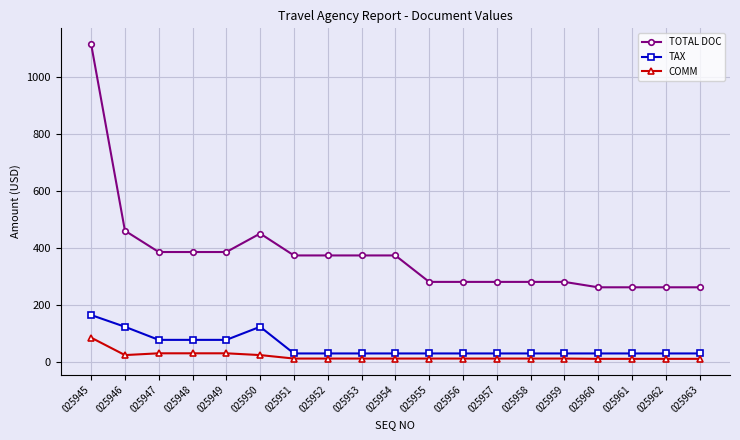

Where does the TOTAL DOC series first go above 373?

025945